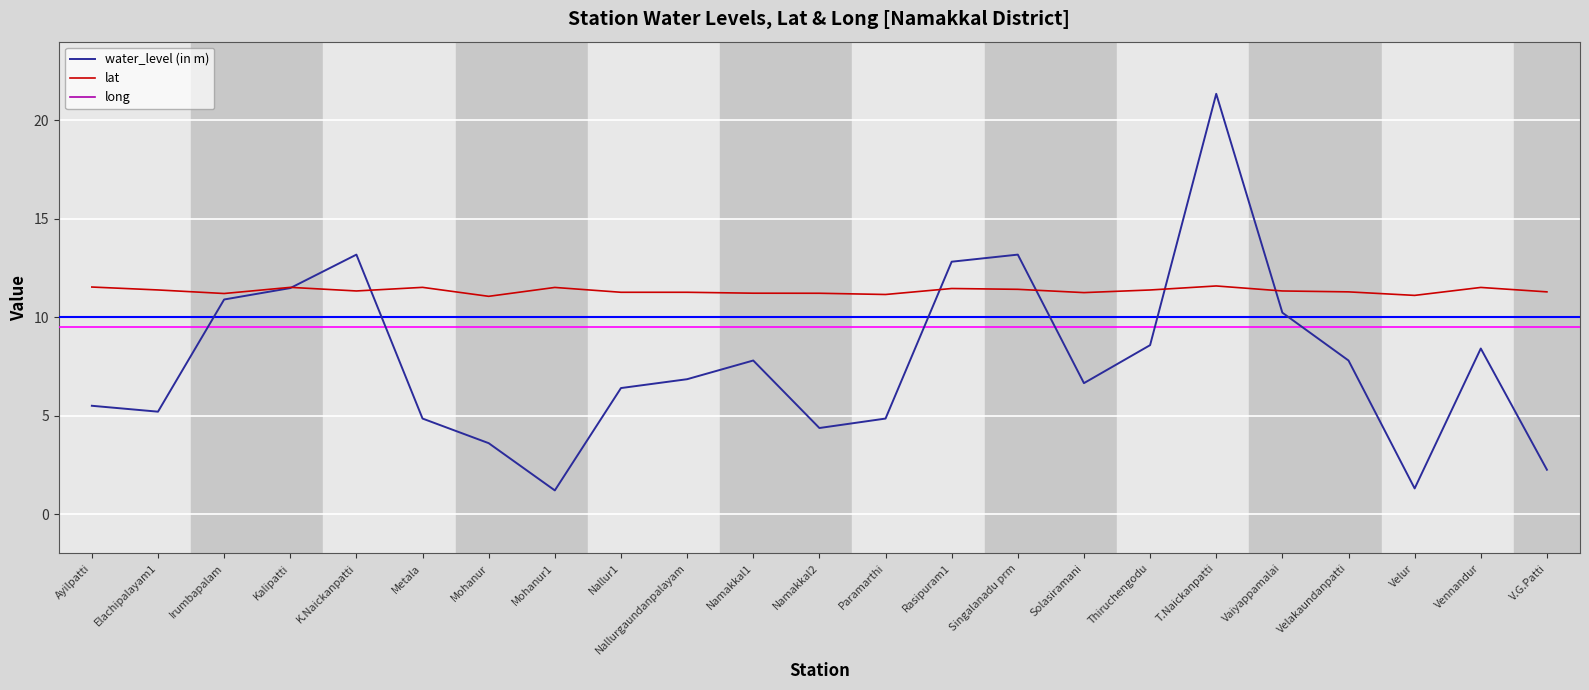

Which has a higher value, Mohanur1 or Namakkal2?

Namakkal2